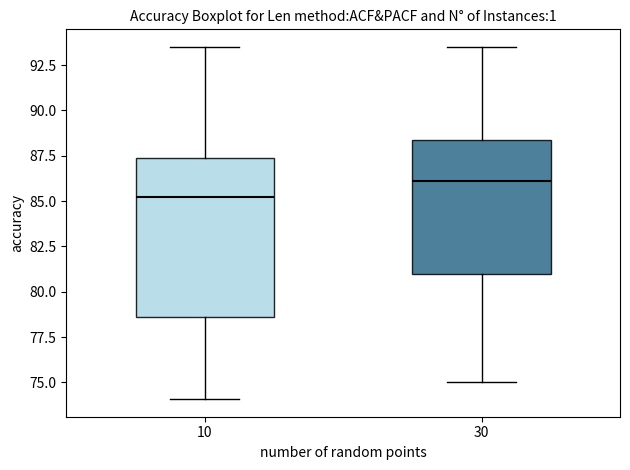

Comparing the boxes themselves (not the whiskers), which one is the tallest?

10